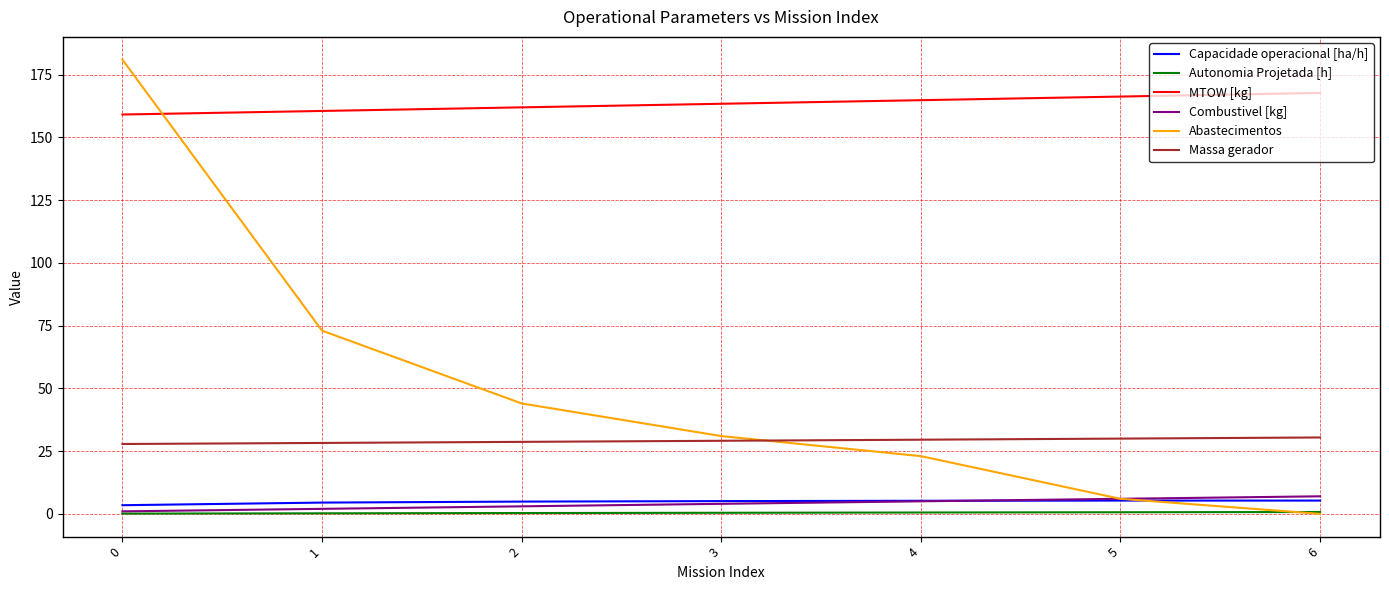

What is the maximum value for MTOW [kg]?

167.7